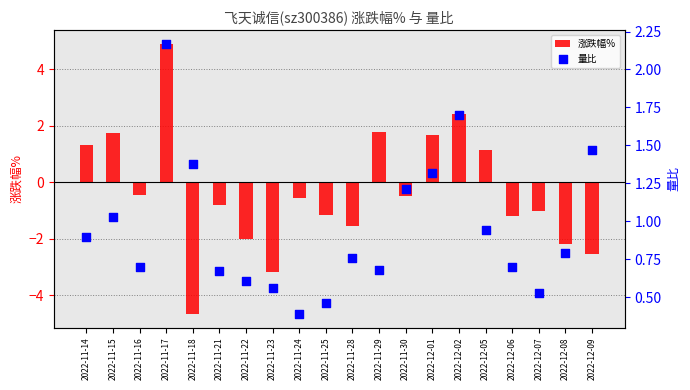

What are all the series names shown in the legend?

涨跌幅%, 量比